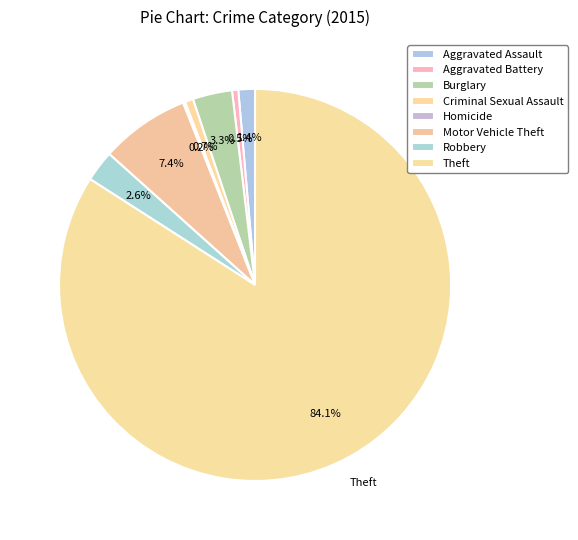

What percentage is the Robbery slice, to the nearest percent?

3%